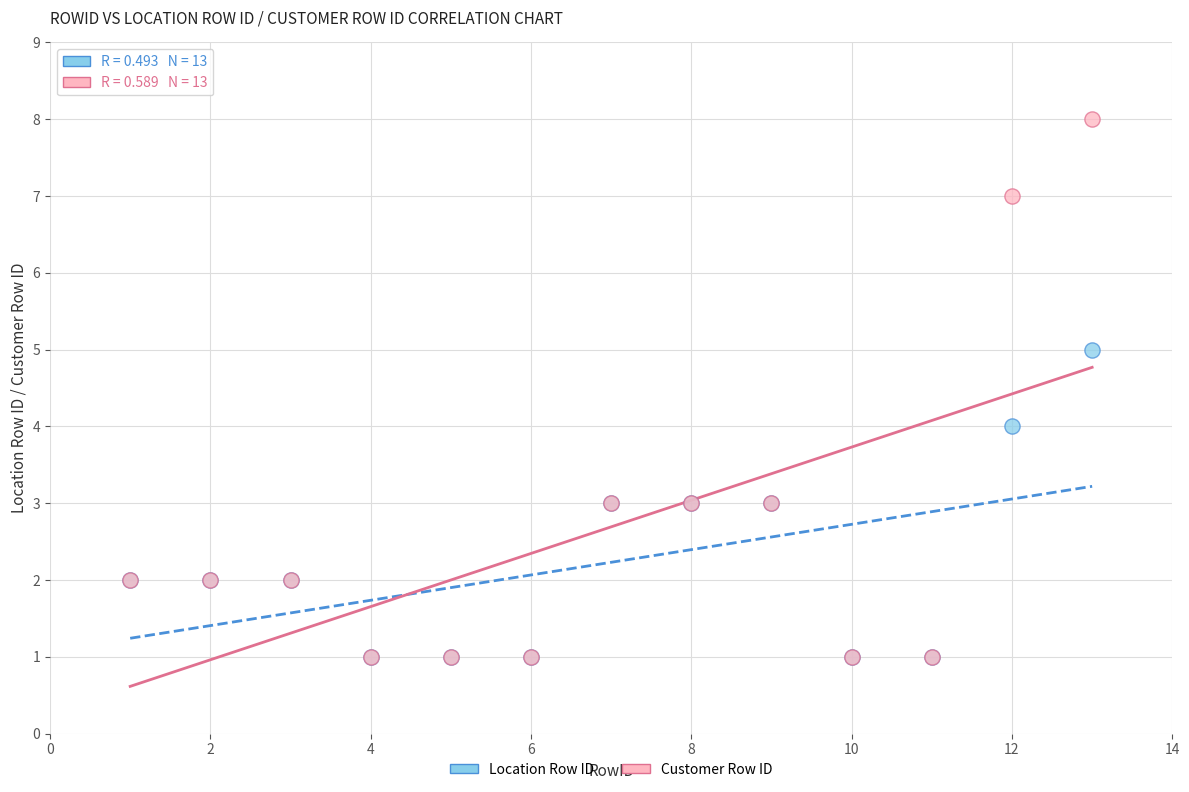

What are all the series names shown in the legend?

Location Row ID, Customer Row ID